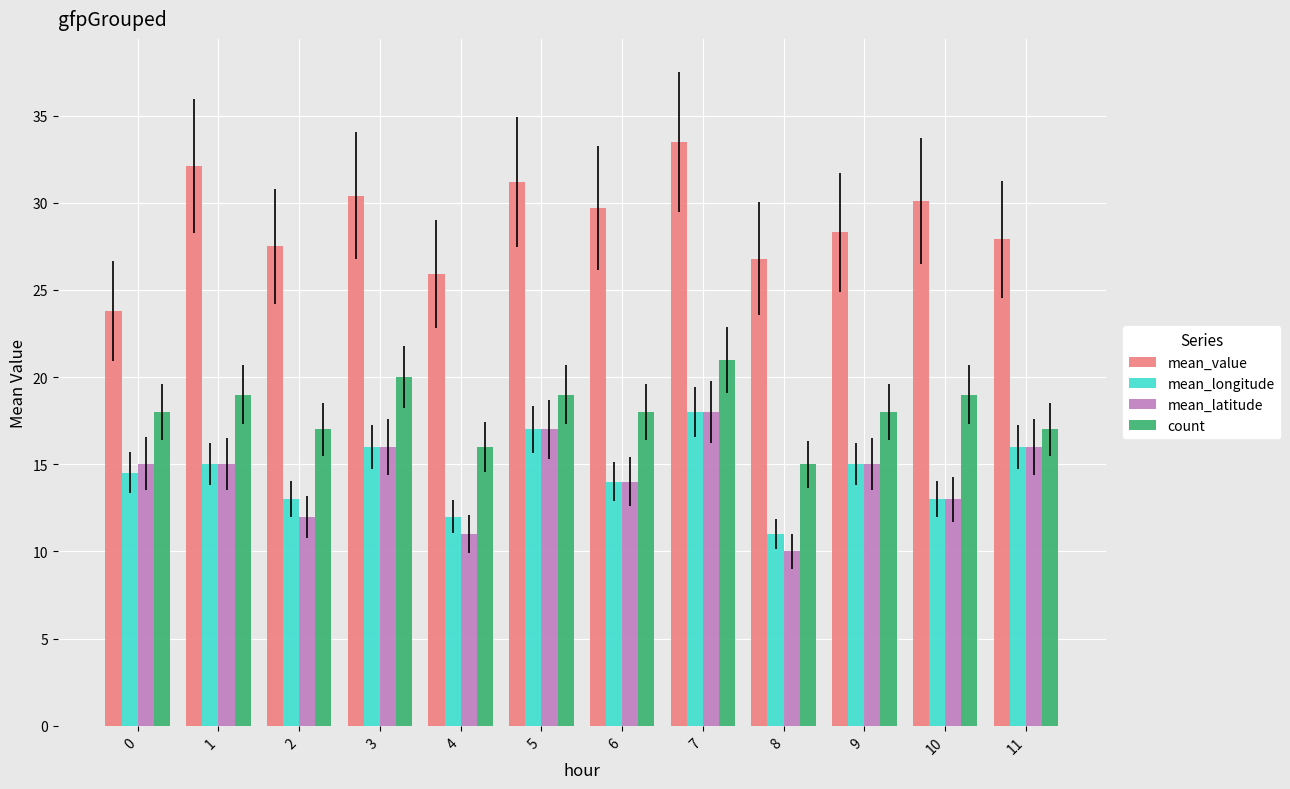

Reading left to right, list all the values displayed in this chart.

mean_value: 23.8	32.1	27.5	30.4	25.9	31.2	29.7	33.5	26.8	28.3	30.1	27.9
mean_longitude: 14.5	15.0	13.0	16.0	12.0	17.0	14.0	18.0	11.0	15.0	13.0	16.0
mean_latitude: 15.0	15.0	12.0	16.0	11.0	17.0	14.0	18.0	10.0	15.0	13.0	16.0
count: 18.0	19.0	17.0	20.0	16.0	19.0	18.0	21.0	15.0	18.0	19.0	17.0